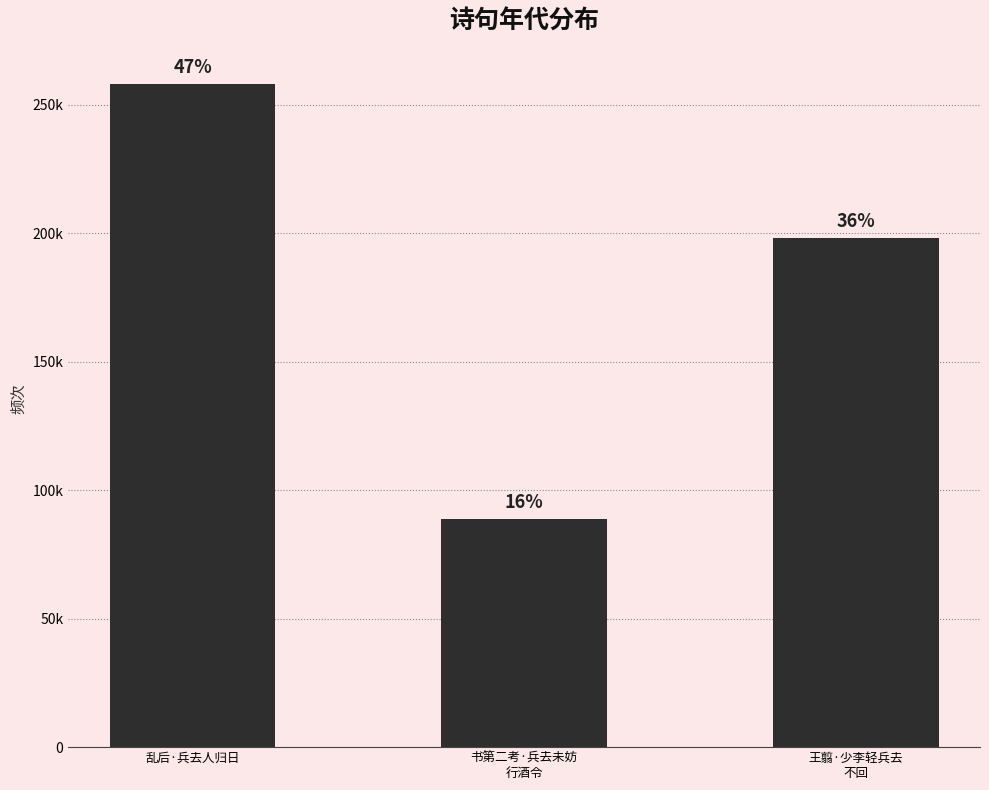

Which label corresponds to the smallest value in the chart?

书第二考·兵去未妨
行酒令